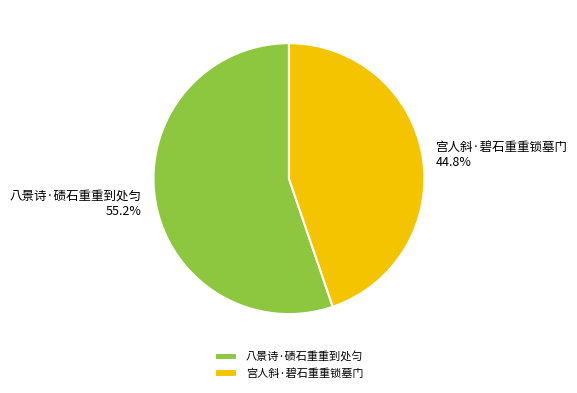

How many segments does this pie chart have?

2